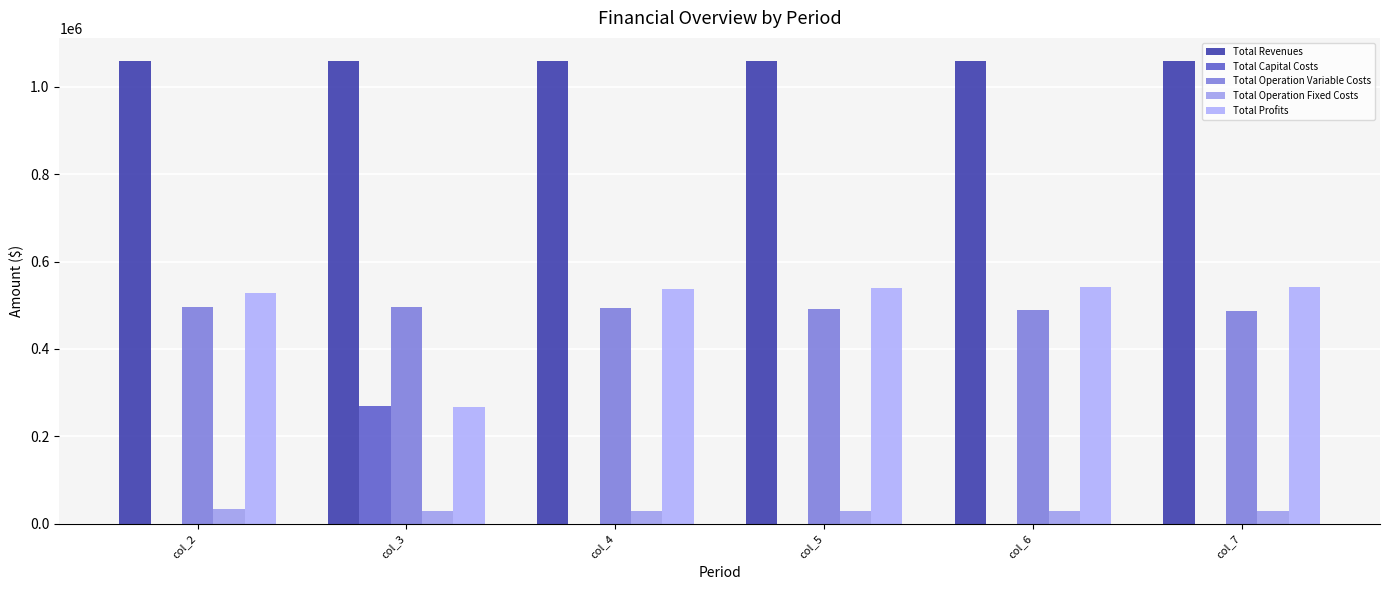

Where does the Total Profits series first go above 539047?

col_5